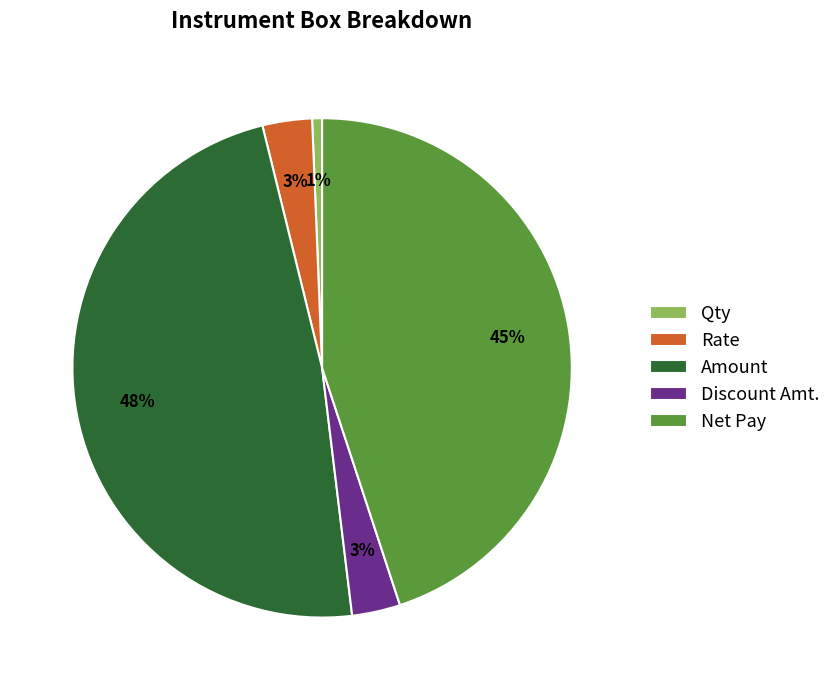

To the nearest percent, what is the difference between the largest and smallest slice percentages?

47%